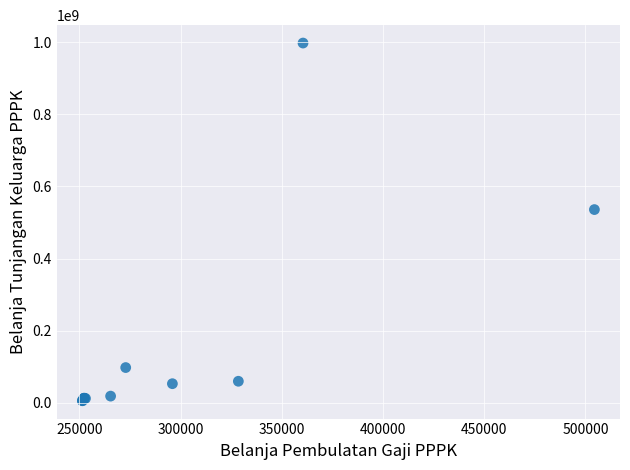

What Y value in the scatter plot is closest to 501782288?

535850042